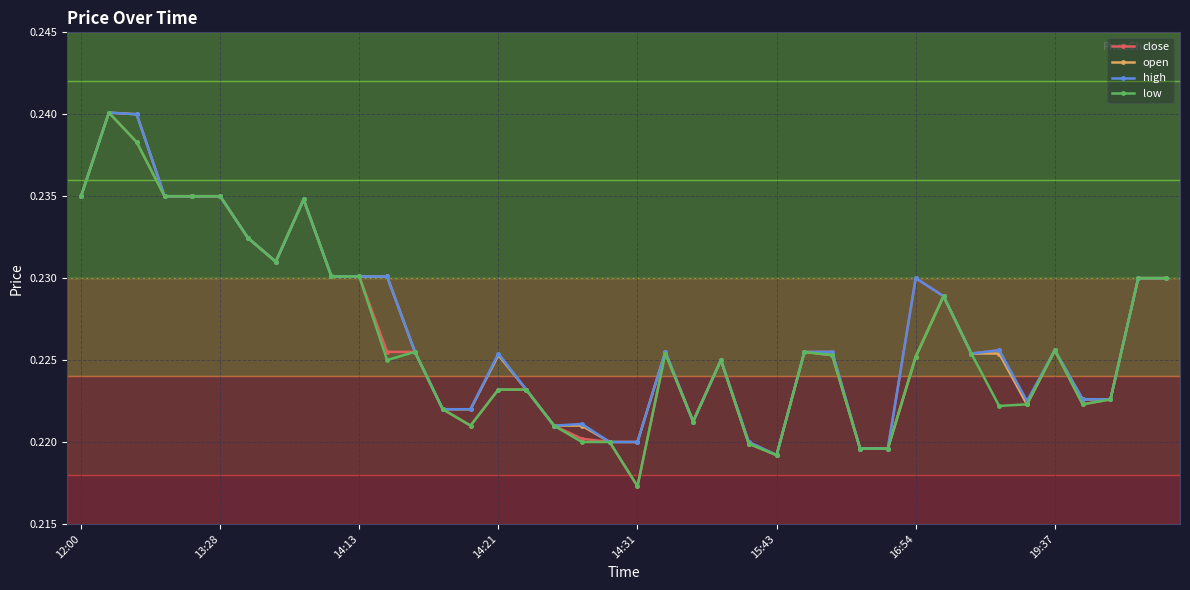

Does the chart display data point markers on the line(s)?

Yes